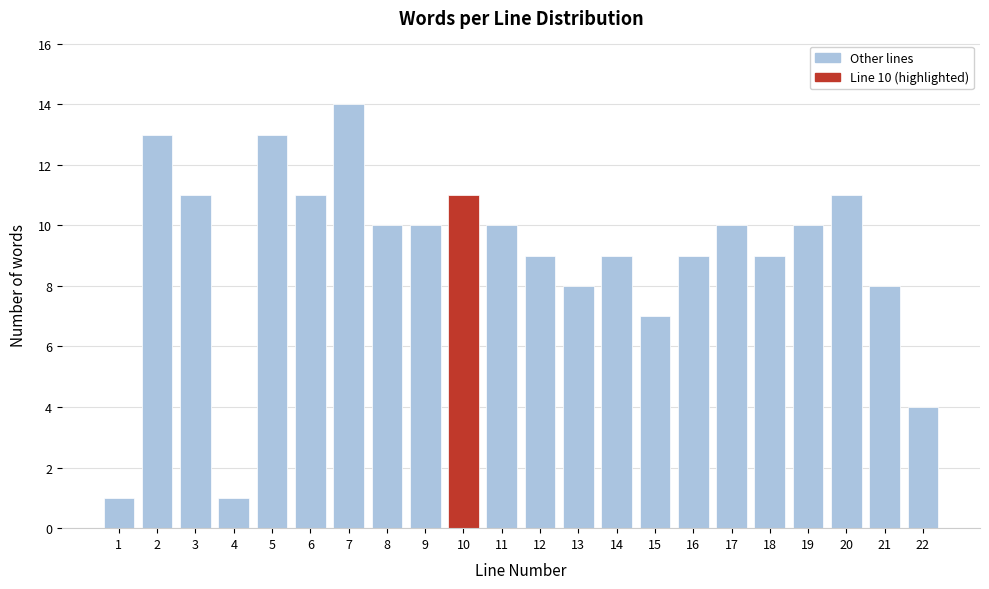

Over which range of the x-axis is the bar tallest?

6.5 to 7.5